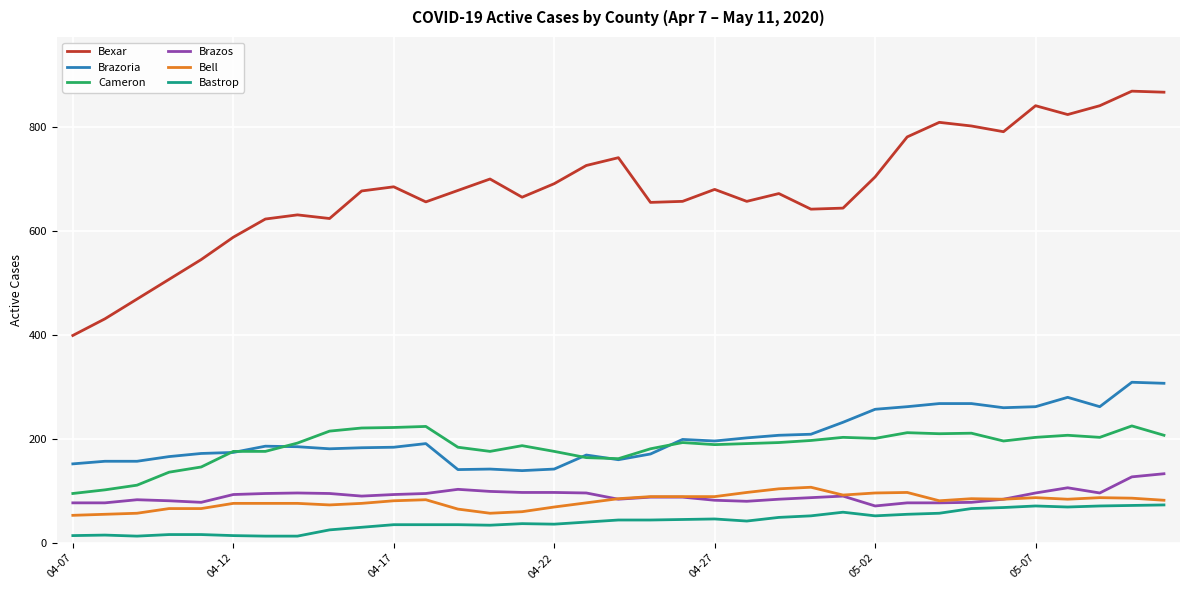

Which series has the largest total across all categories?

Bexar